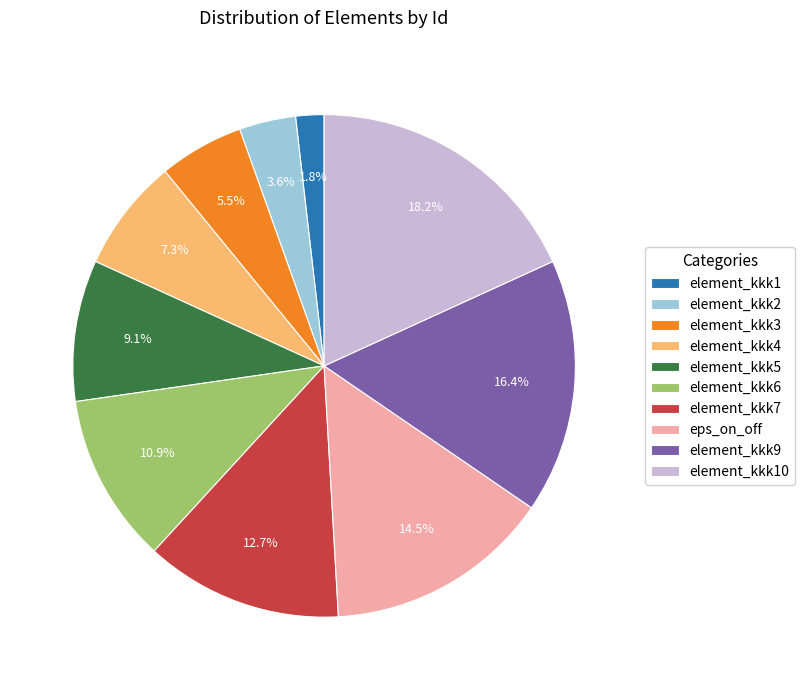

What is the largest slice in the pie chart?

element_kkk10